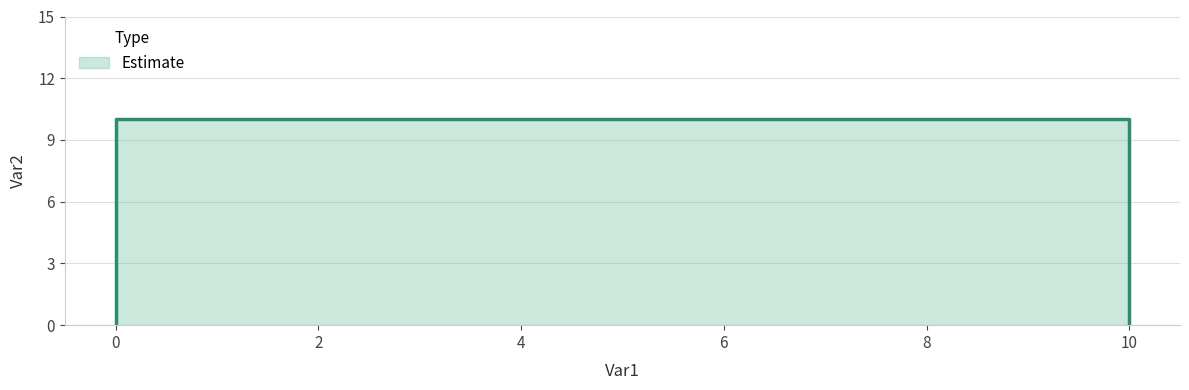

True or false: there are more than 0 points higher than both neighbors.

False